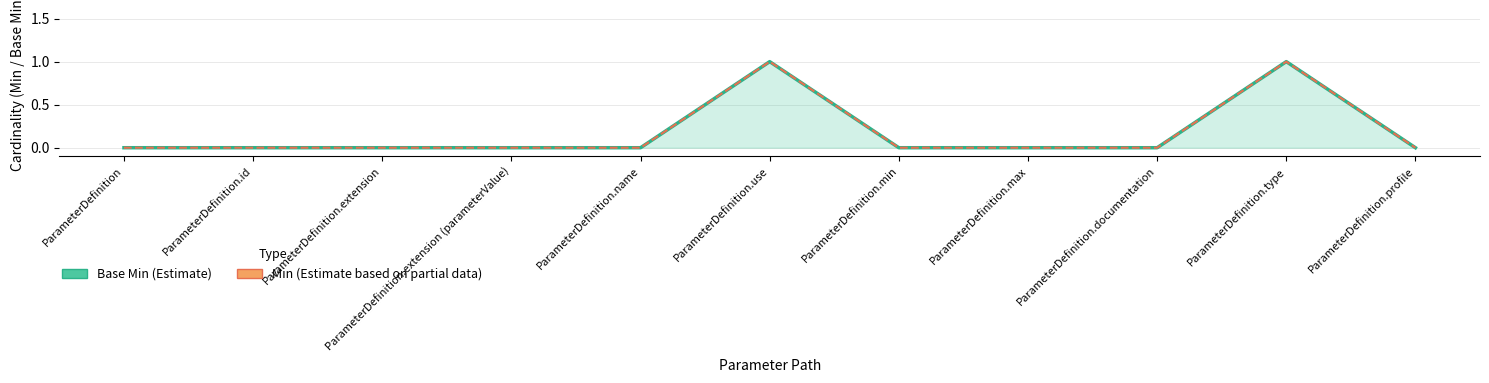

What is the label of the 11th point from the left?

ParameterDefinition.profile